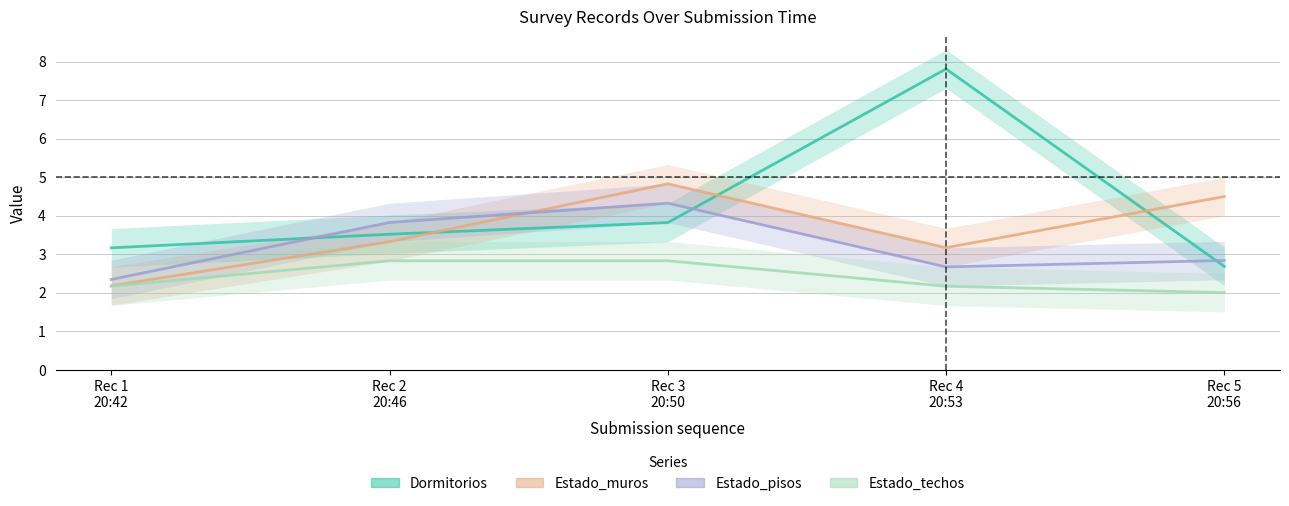

What is the greatest value displayed?

7.8